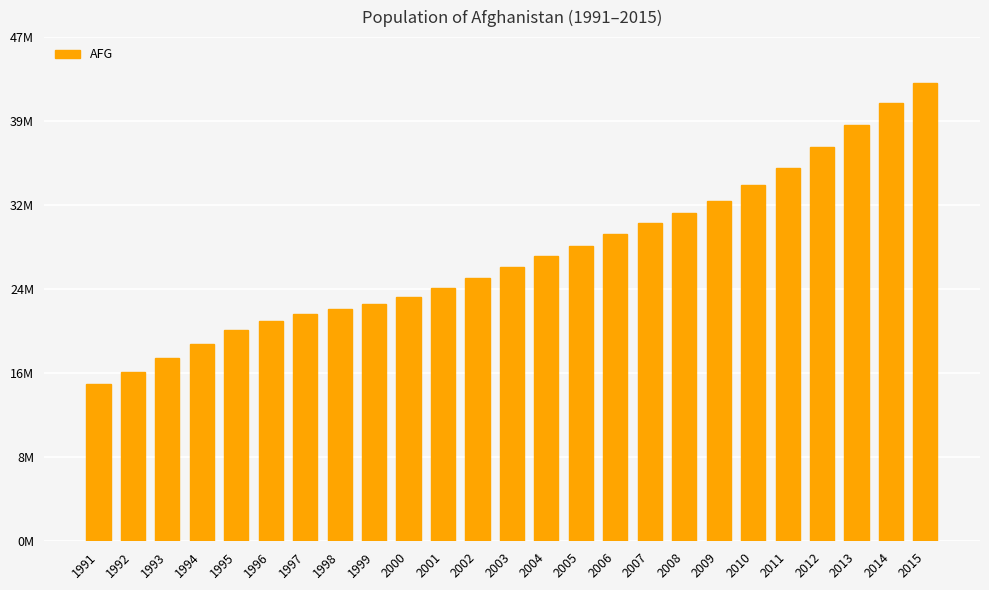

What is the smallest value displayed?

14.8